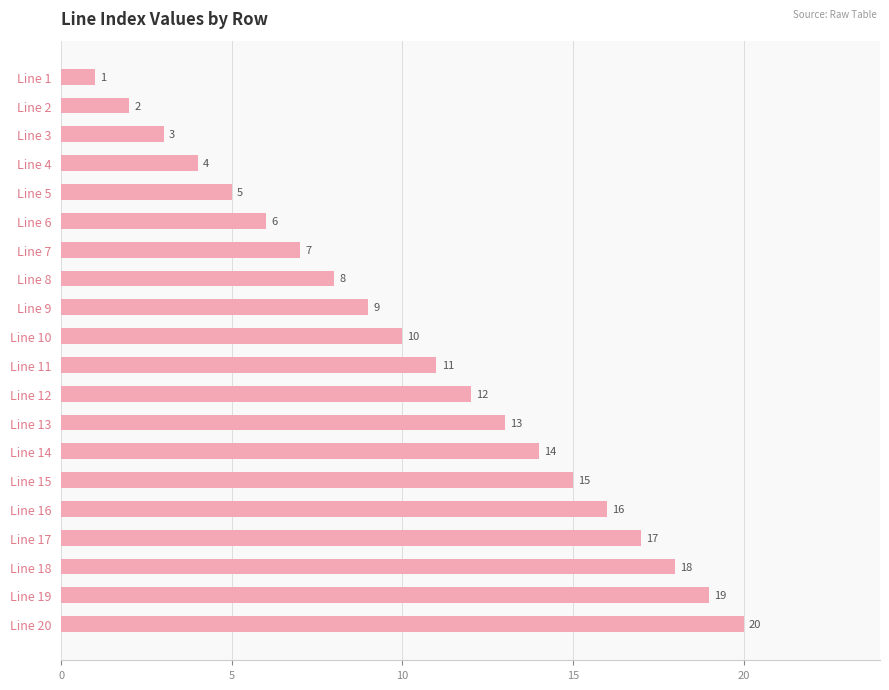

What is the change in value from Line 8 to Line 14?

+6